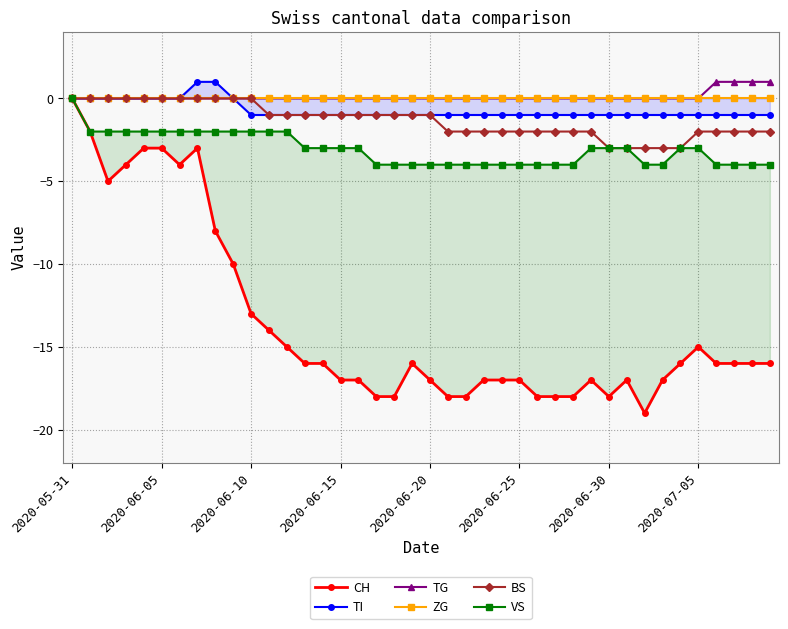

At which category is the sum across all series the highest?

2020-05-31